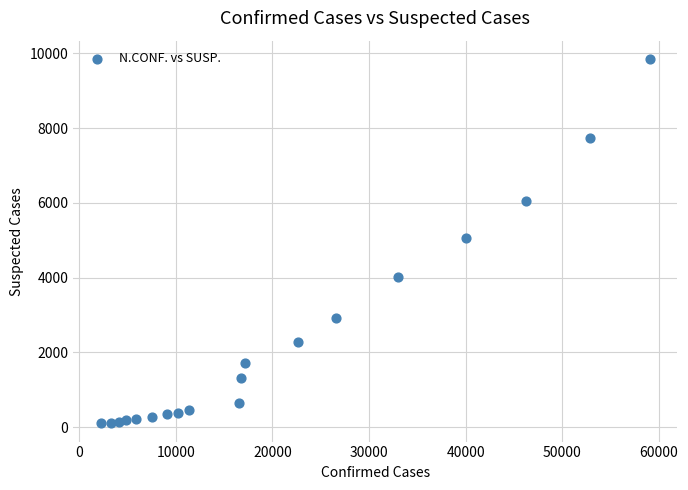

What is the range of X values (max minus min)?

56896